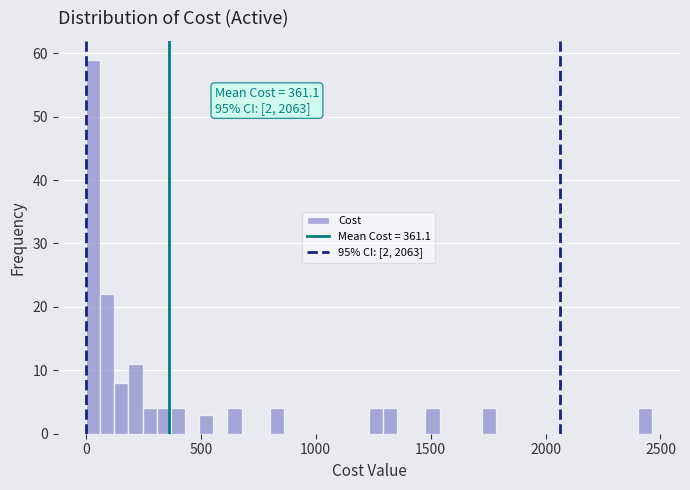

Around what value on the x-axis is the tallest bar? Give the approximate position of its centre, as read against the axis.

50